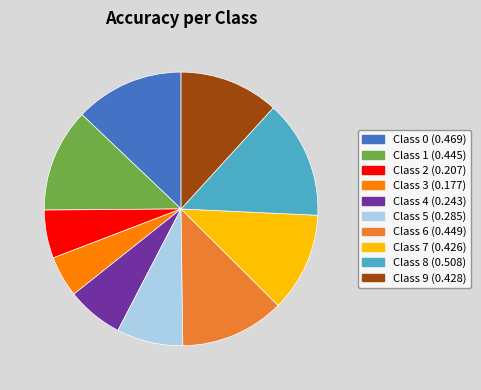

Do Class 5 (0.285) and Class 4 (0.243) together represent more than half of the pie?

No